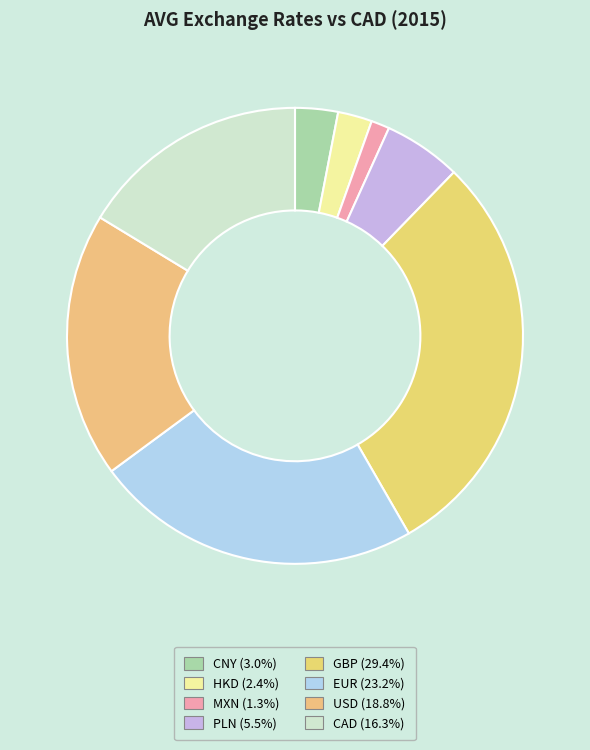

The CNY slice represents 9% of the pie. True or false?

False